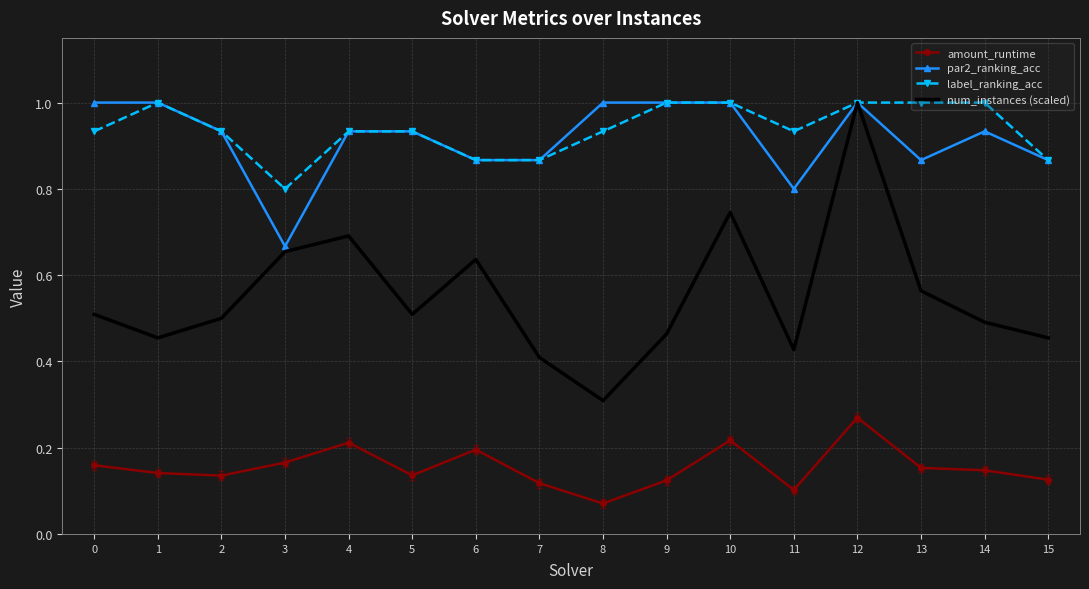

What are all the series names shown in the legend?

amount_runtime, par2_ranking_acc, label_ranking_acc, num_instances (scaled)